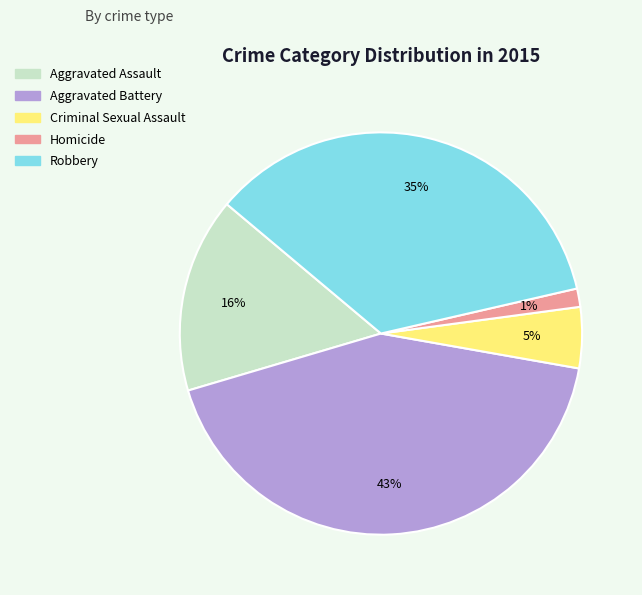

Between Aggravated Assault and Homicide, which is larger?

Aggravated Assault